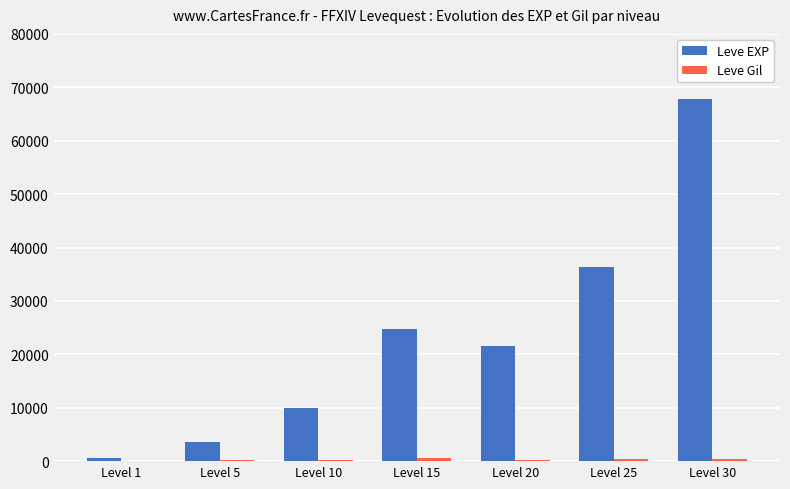

Is it true that Leve EXP equals 24790 at Level 15?

True